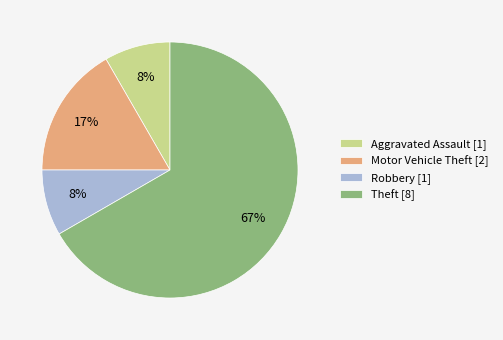

Do Robbery and Aggravated Assault together represent more than half of the pie?

No